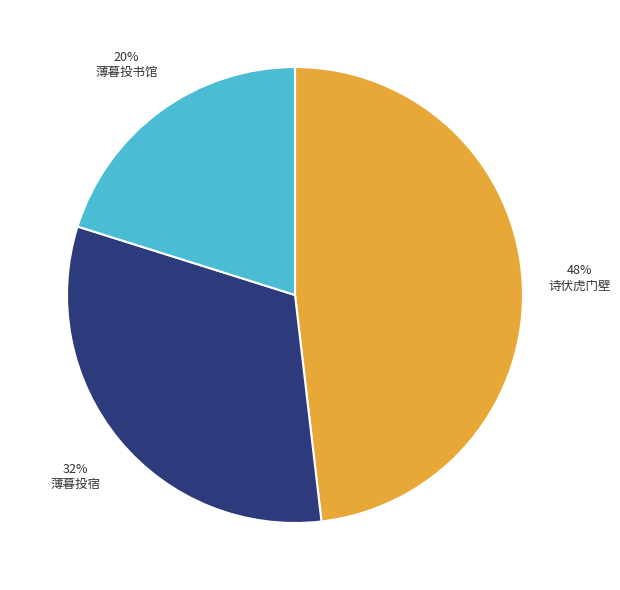

How many slices are in this pie chart?

3